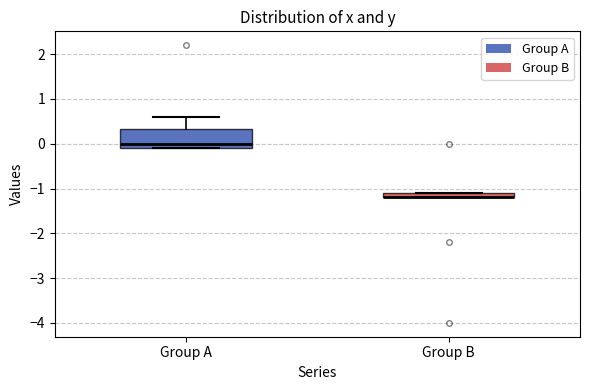

Where does the upper whisker of the box for Group A end on the y-axis? The values are not printed on the chart, so give them approximately, as read against the axis.

0.6